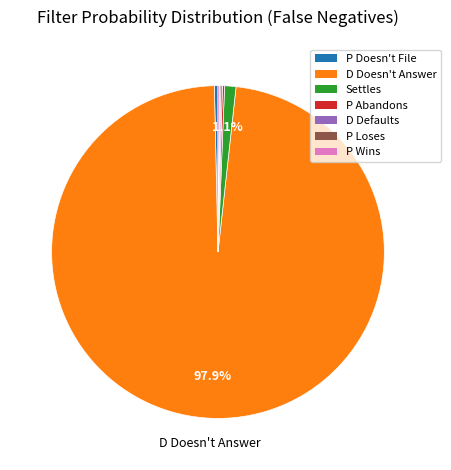

Which category has the biggest portion of the pie?

D Doesn't Answer